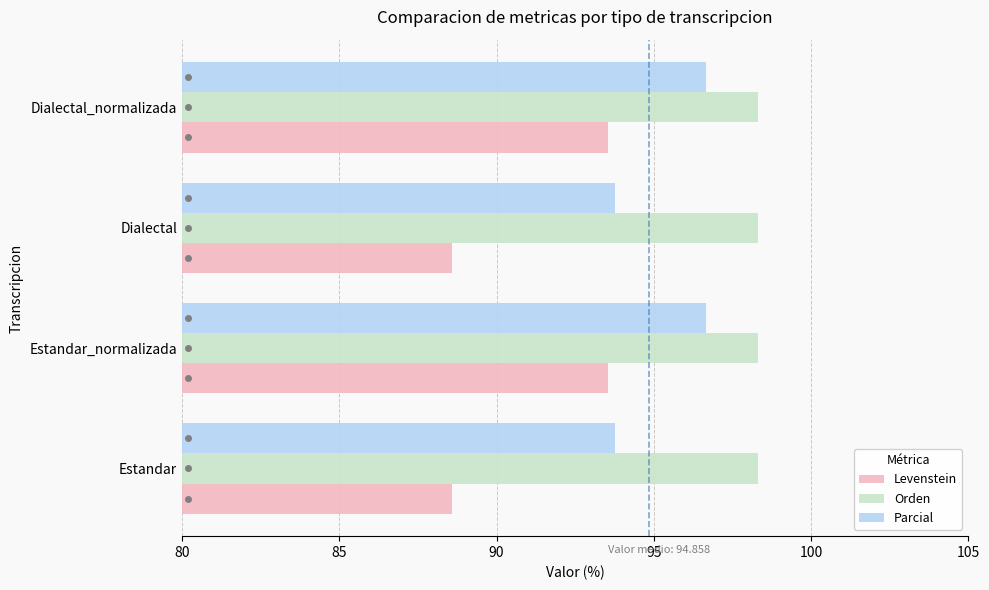

What is the highest value of the Orden series?

98.3